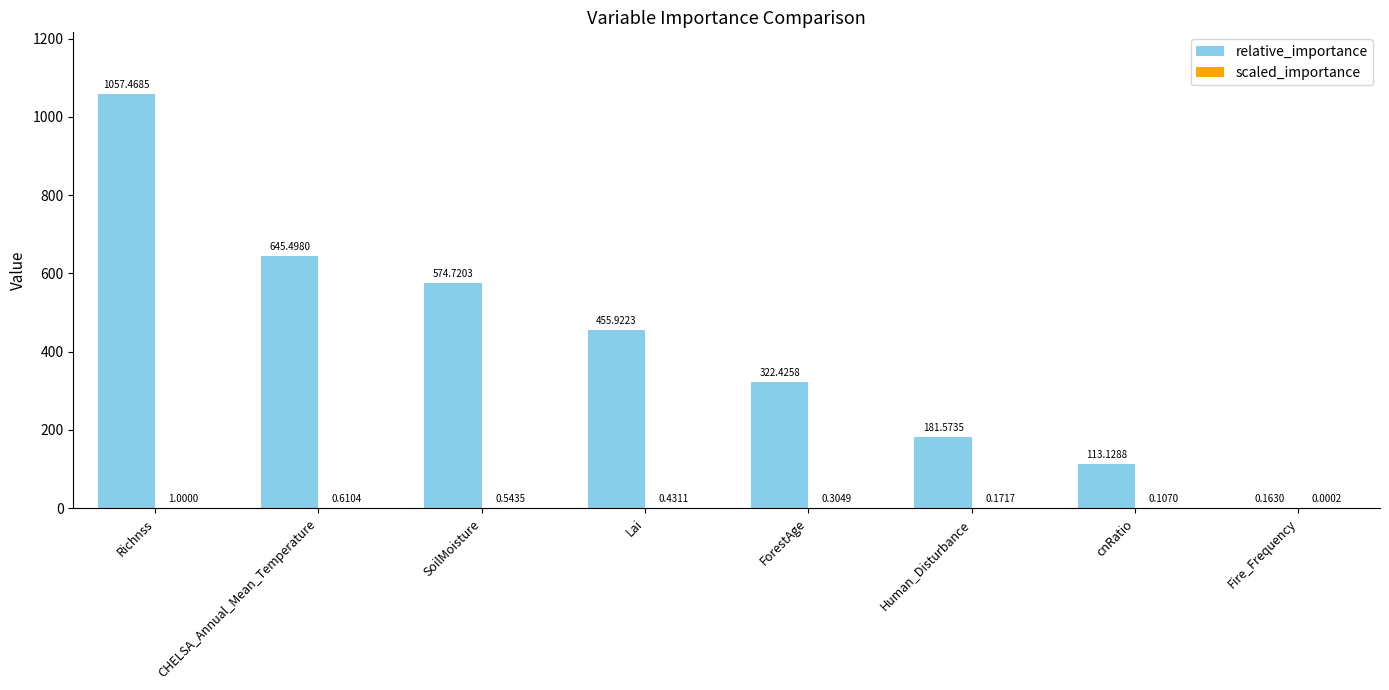

Are the bars horizontal?

No